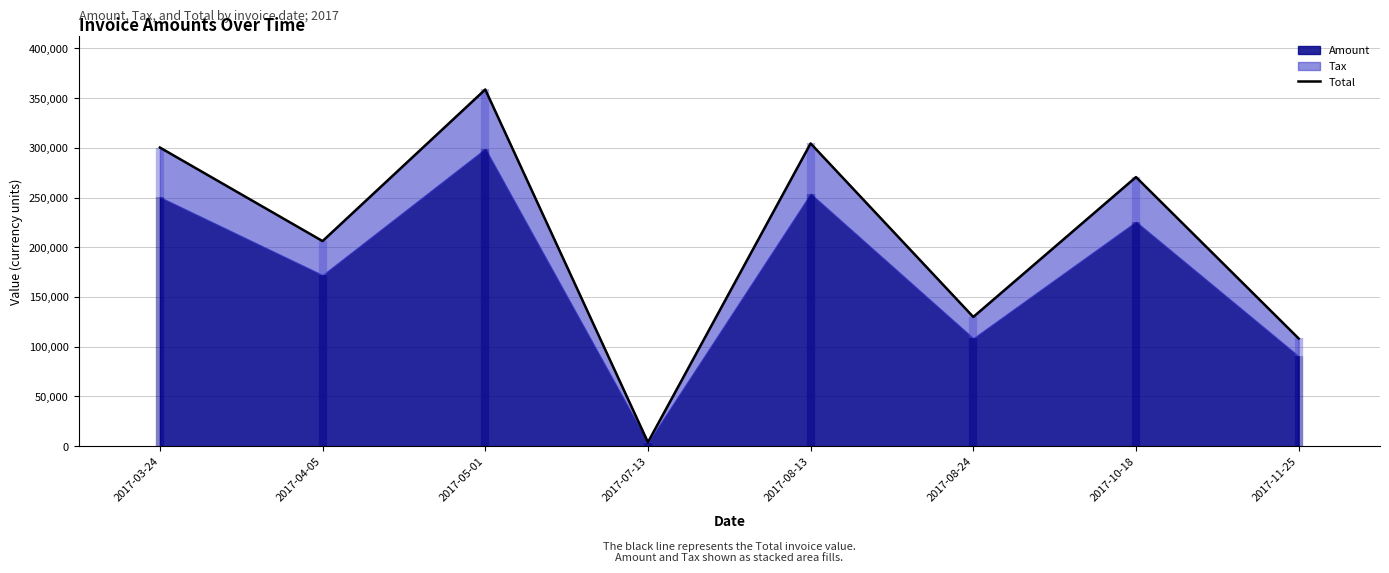

How many data points are less than 270643?

4